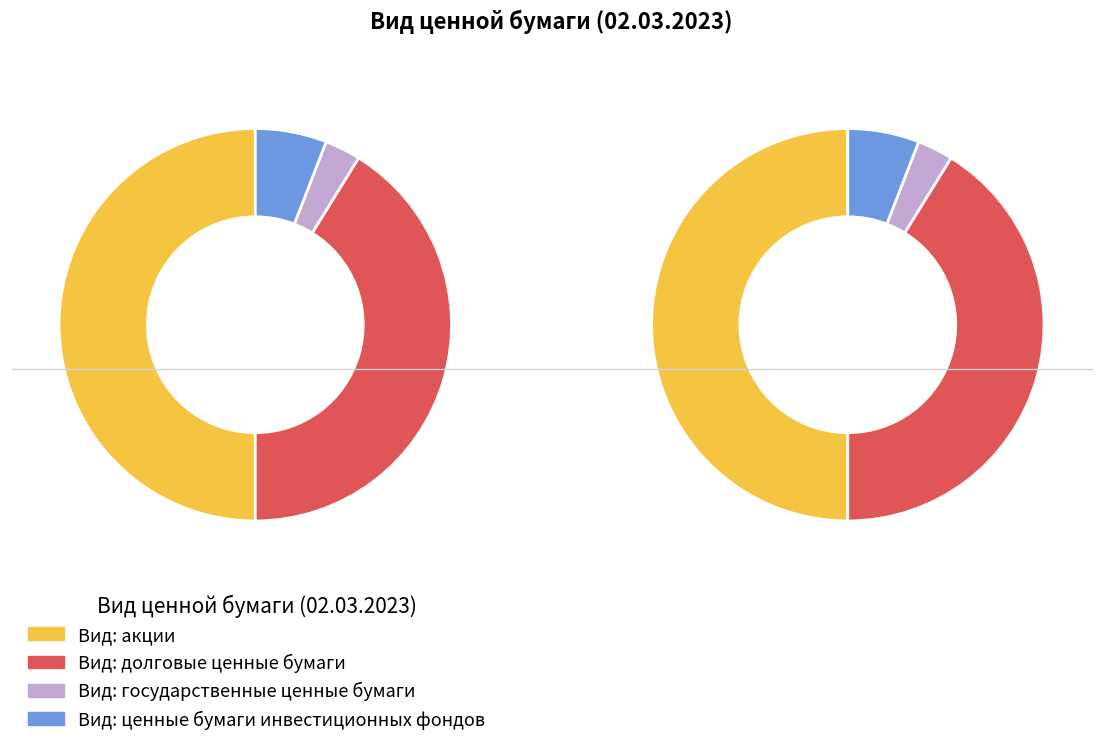

Between акции and государственные ценные бумаги, which is larger?

акции